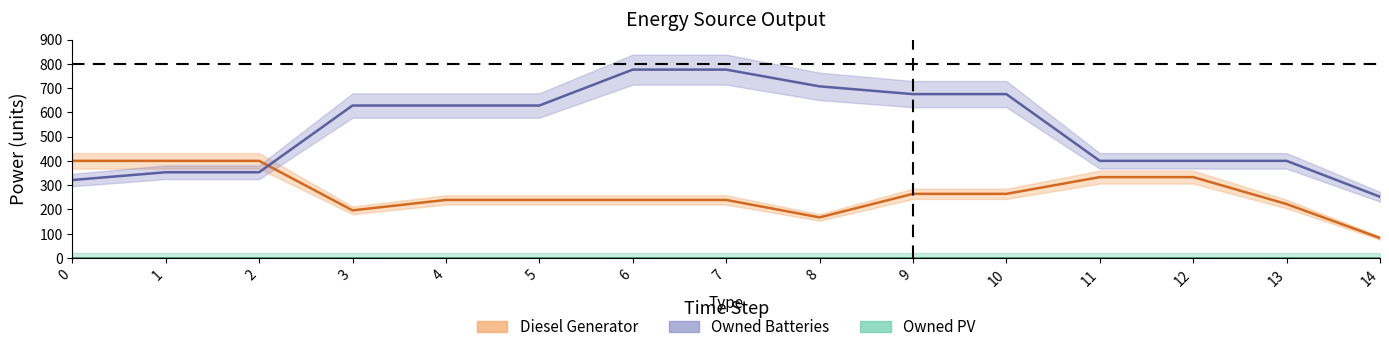

True or false: Owned Batteries has more than 1 points higher than both neighbors.

False